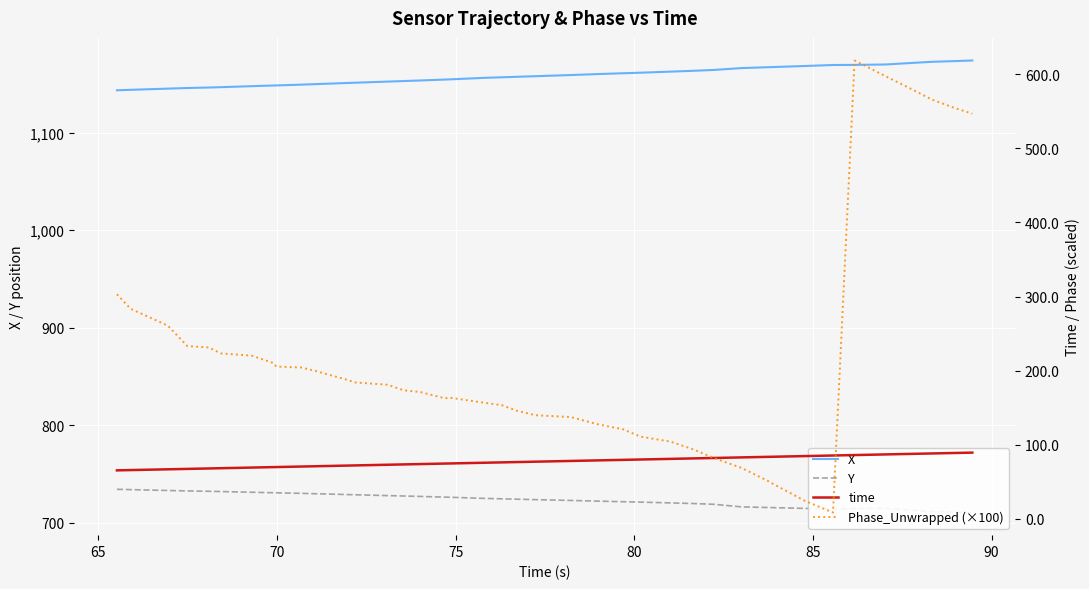

Is it true that Y equals 971.8 at 24?

False